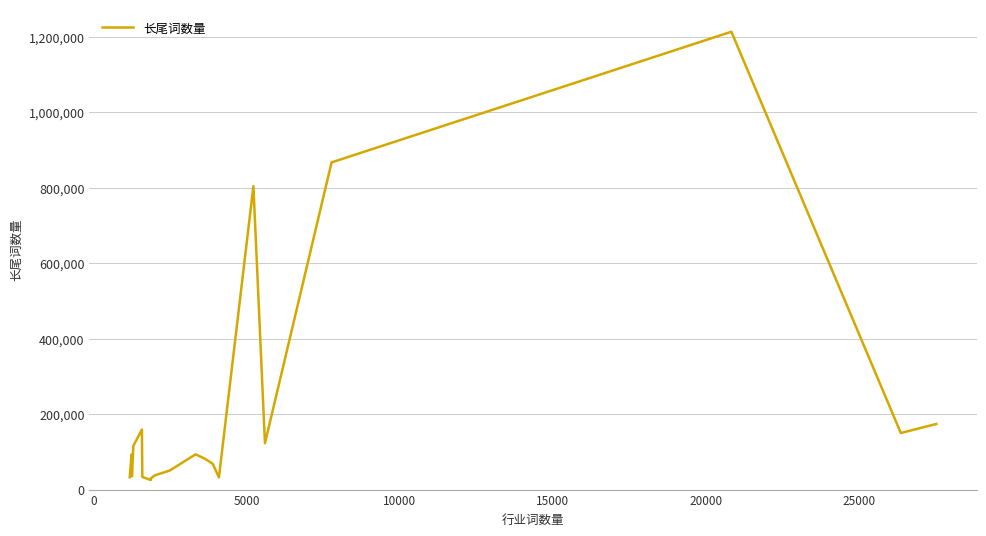

What is the maximum value shown in the chart?

1213974